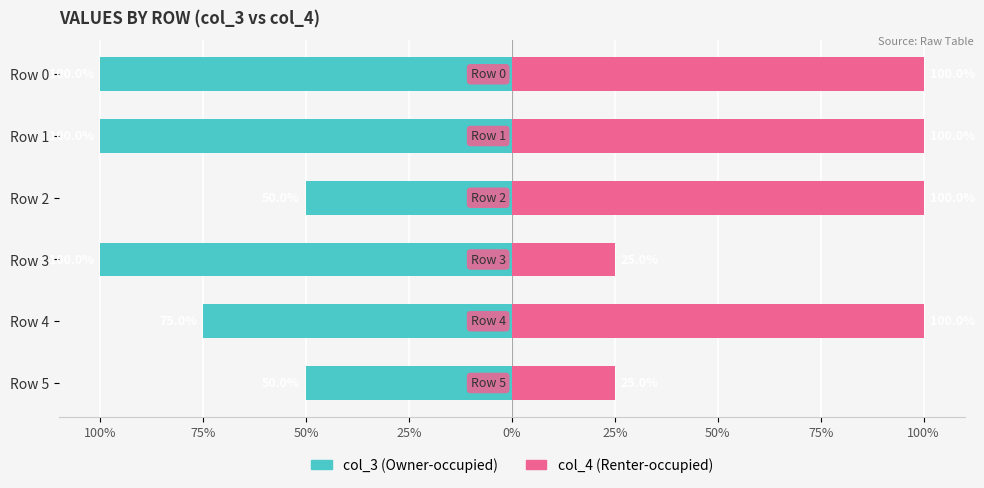

At how many categories does at least one series exceed -42?

6